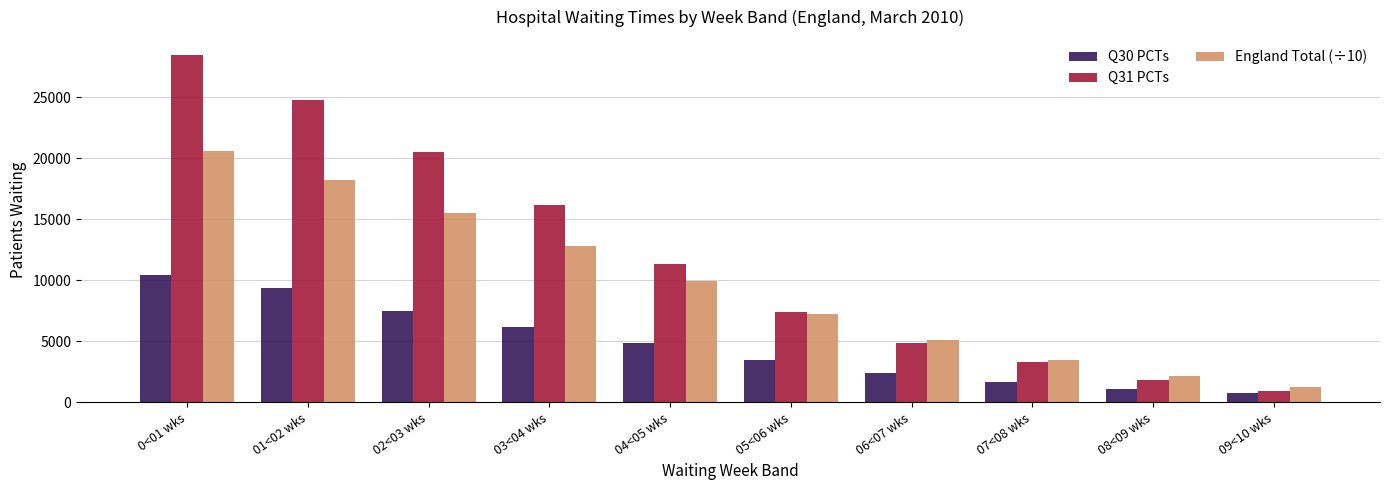

Is it true that England Total (÷10) equals 32151 at 01<02 wks?

False